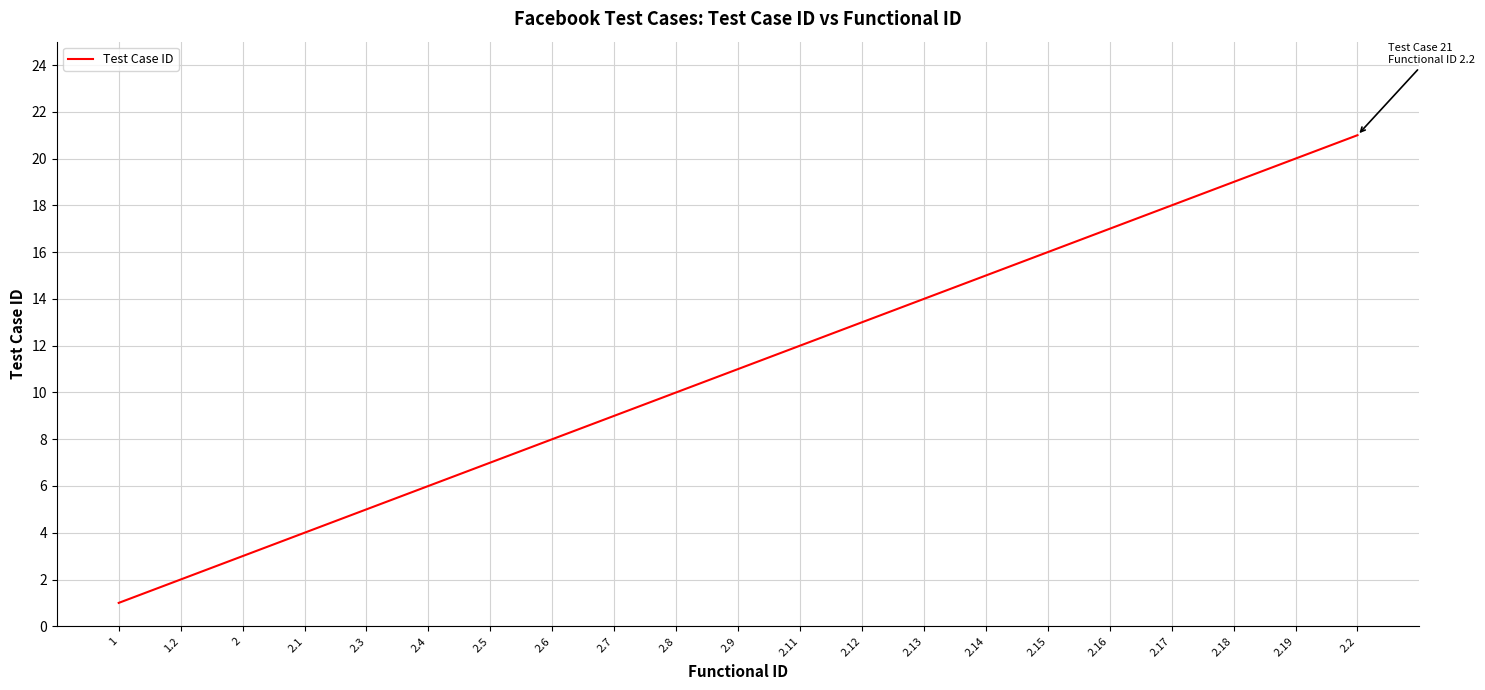

Is this an area chart (filled region under the line)?

No